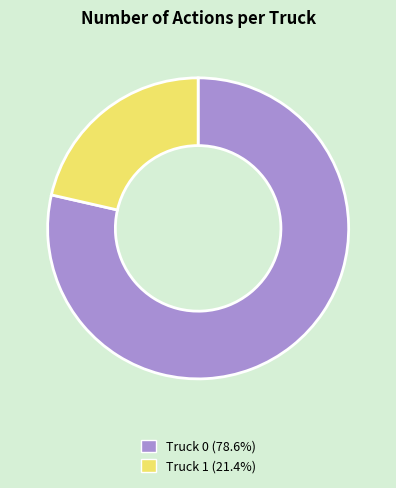

Which category has the biggest portion of the pie?

Truck 0